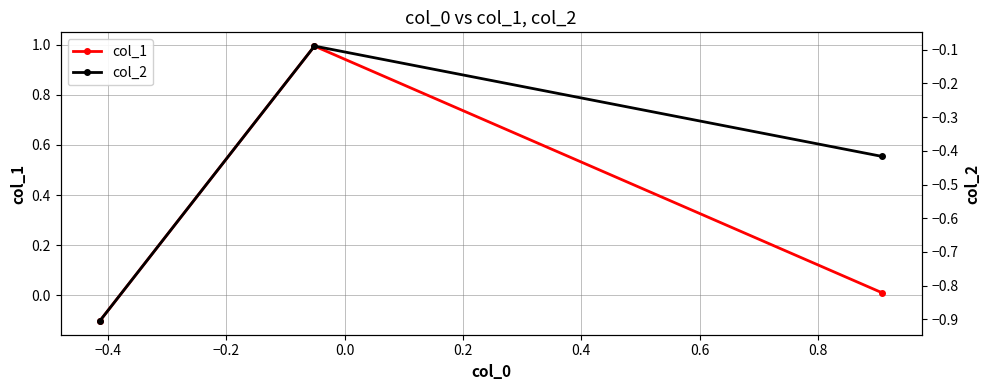

The value of col_1 at −0.6 is -0.2. True or false?

False